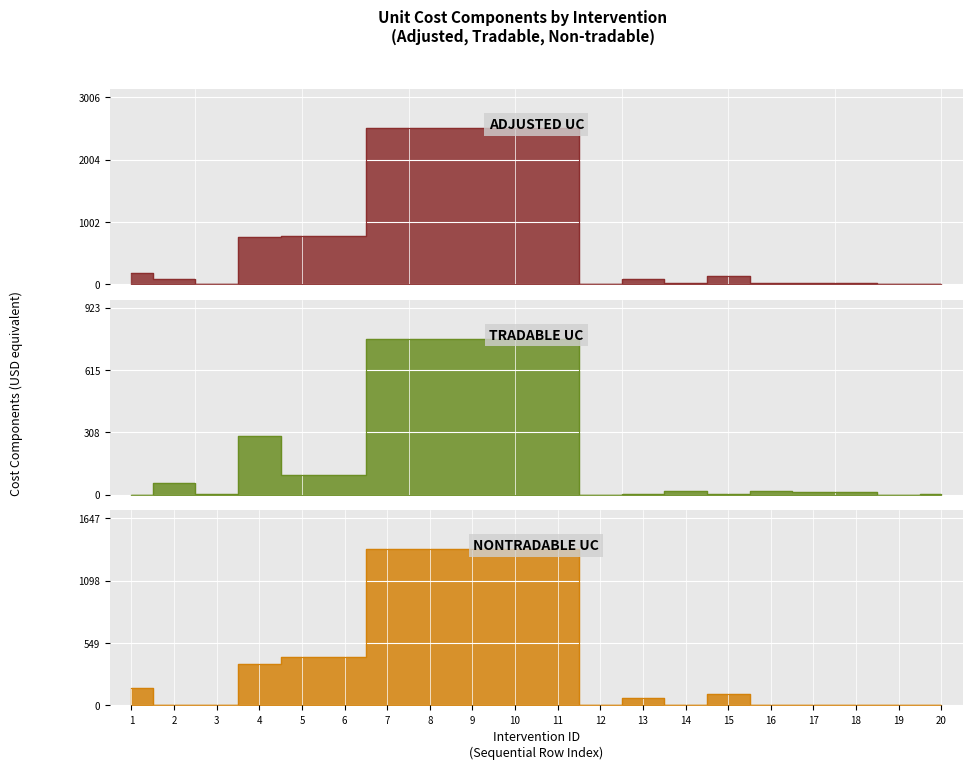

How many lines are shown in the chart?

3